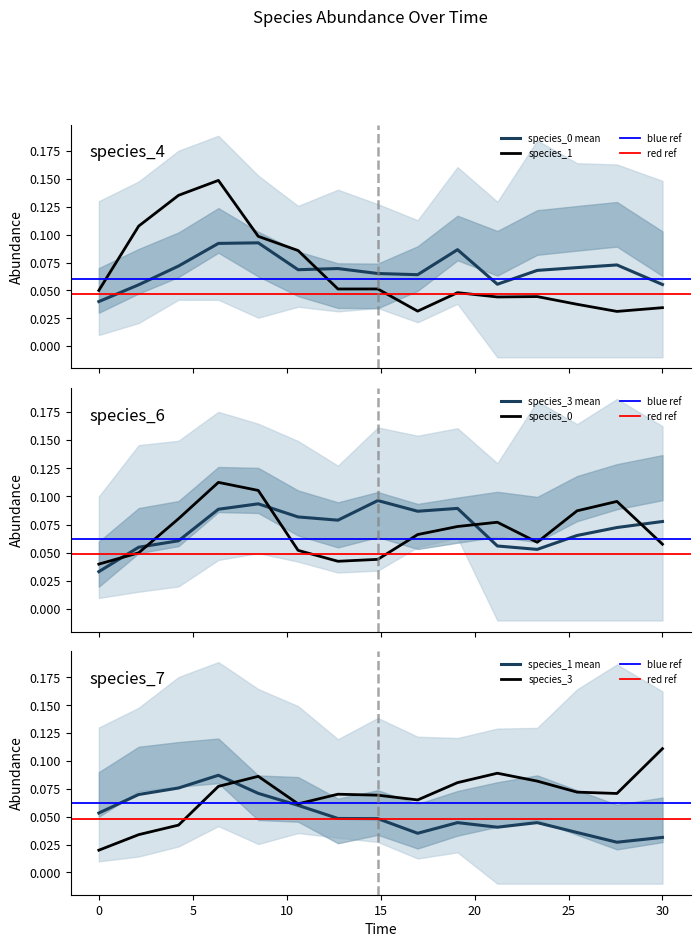

List the series in order of their overall mean, lowest first.

species_1, species_3, species_0